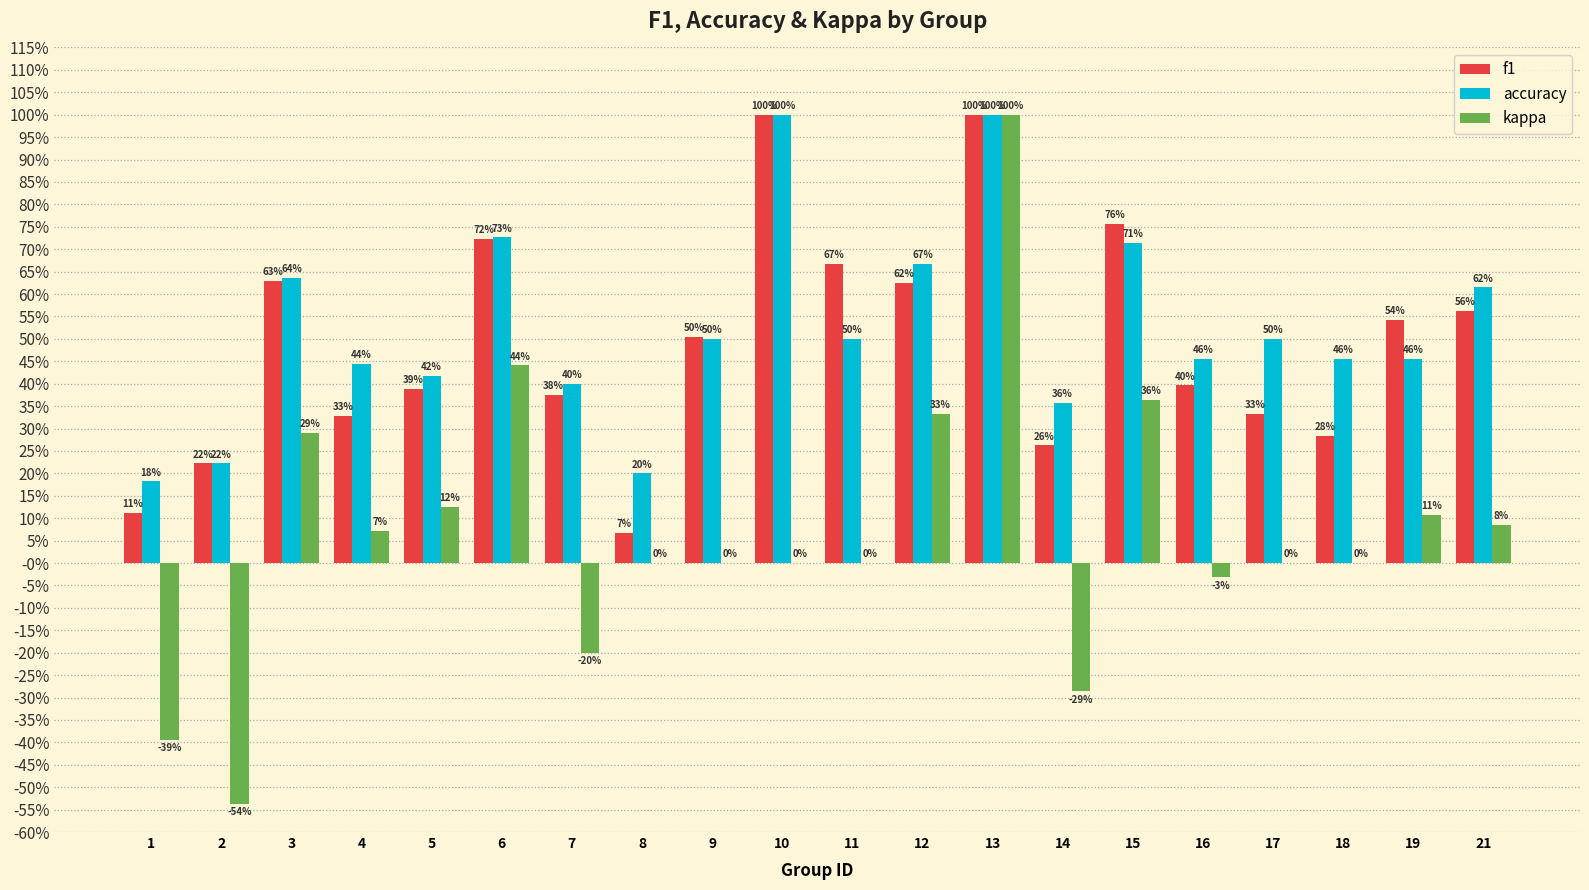

What are all the series names shown in the legend?

f1, accuracy, kappa